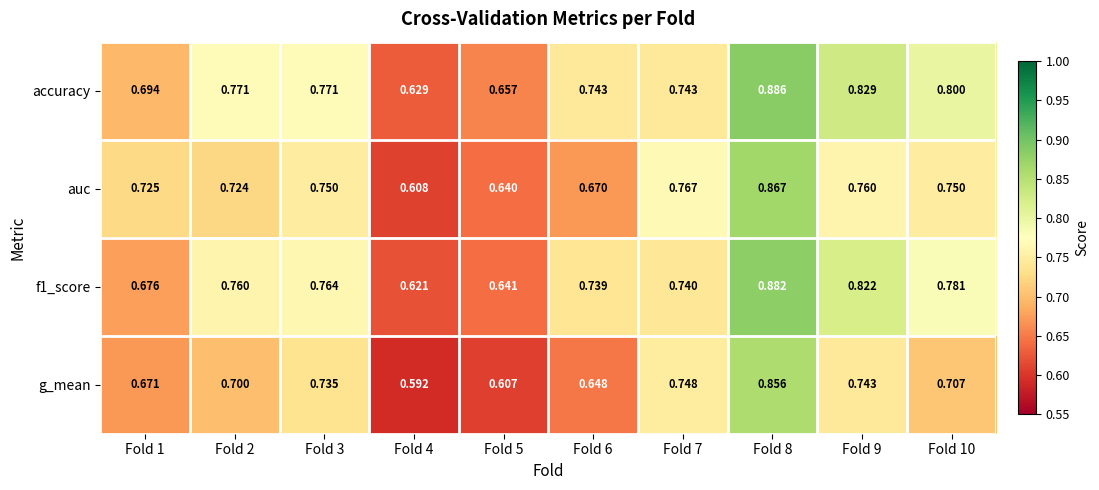

Which series has the largest total across all categories?

accuracy